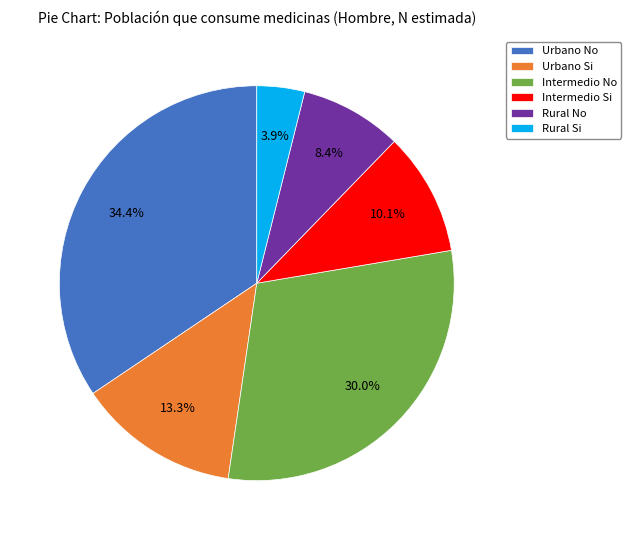

Is the sum of Intermedio Si and Urbano Si greater than half?

No